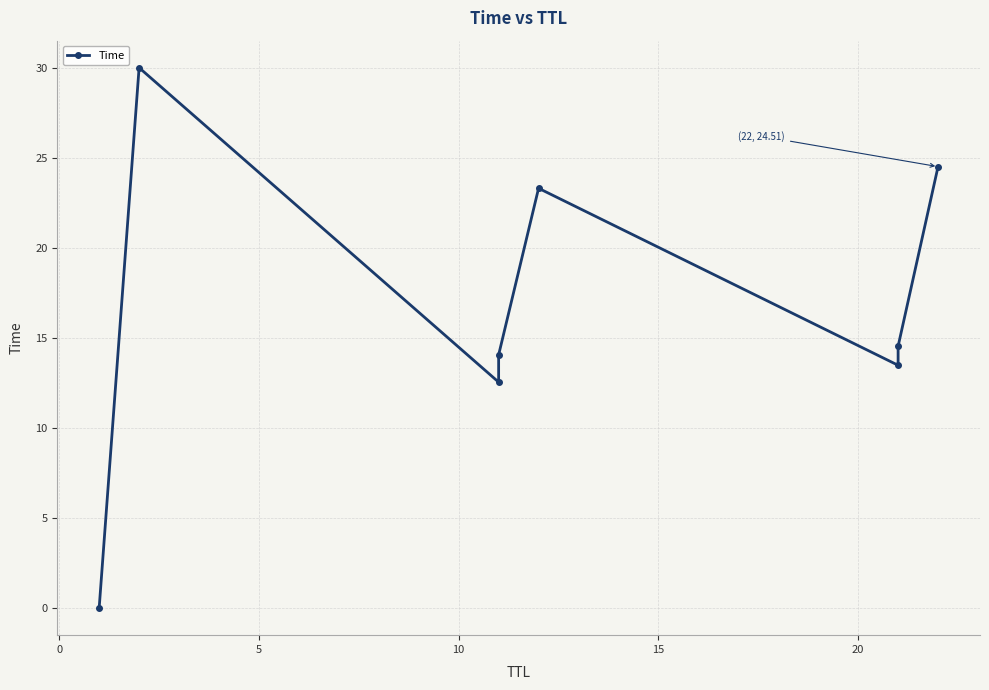

What is the average value?

16.6